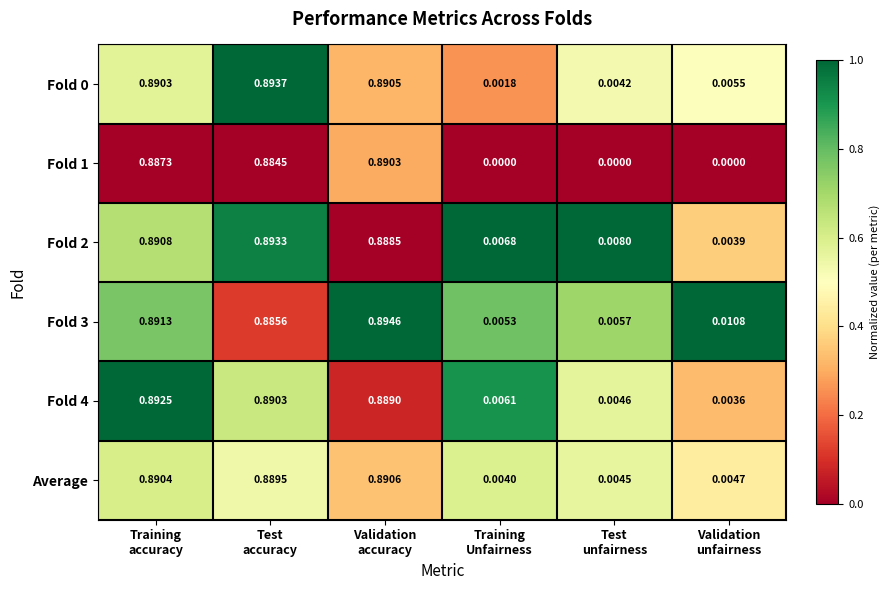

How many categories are shown in the chart?

6